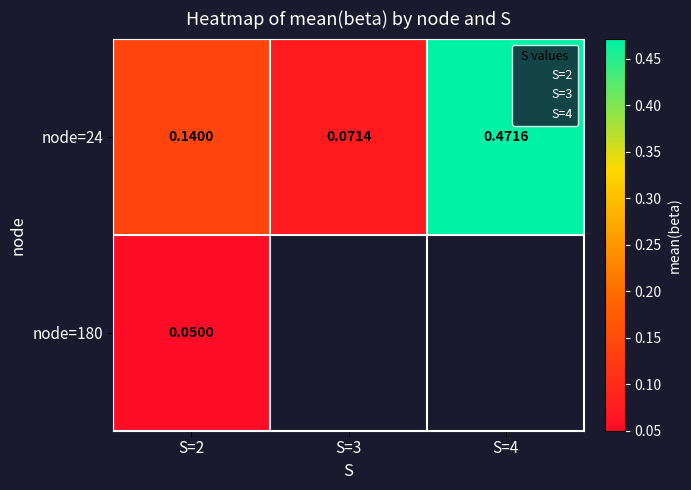

What is the highest value of the node=24 series?

0.5